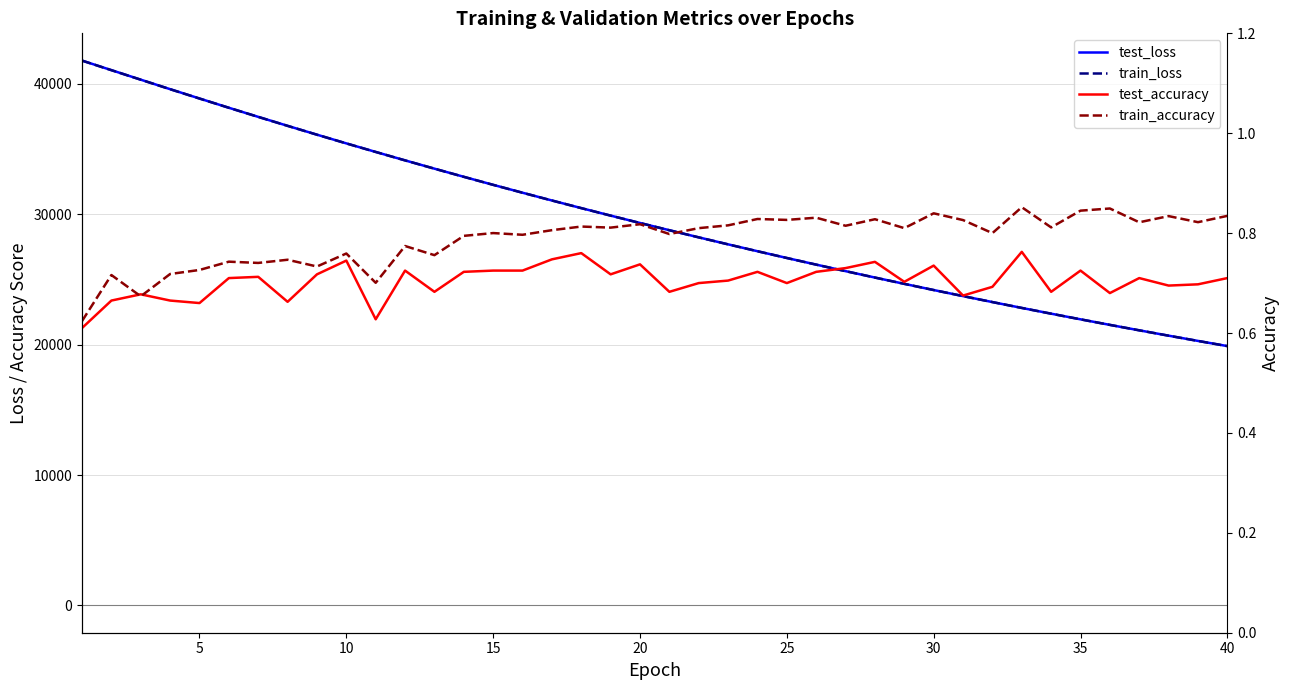

True or false: test_loss and train_loss cross at least once.

False